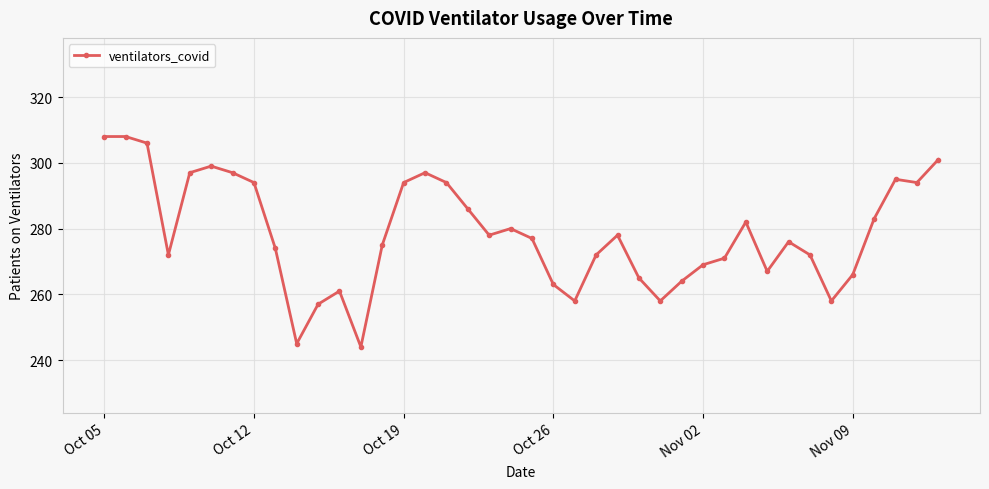

What is the minimum value shown in the chart?

244